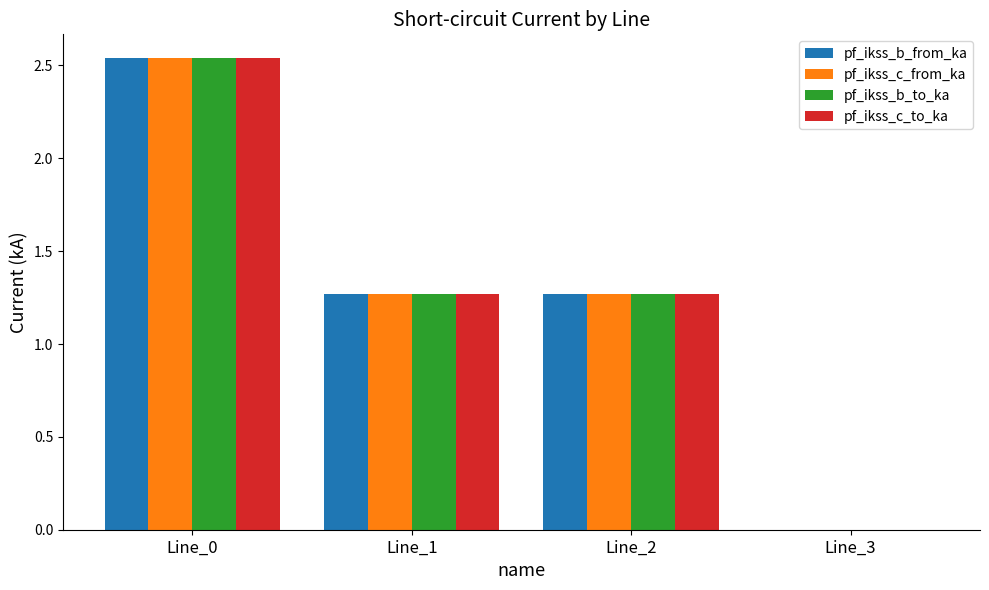

How many distinct data groups are displayed?

4